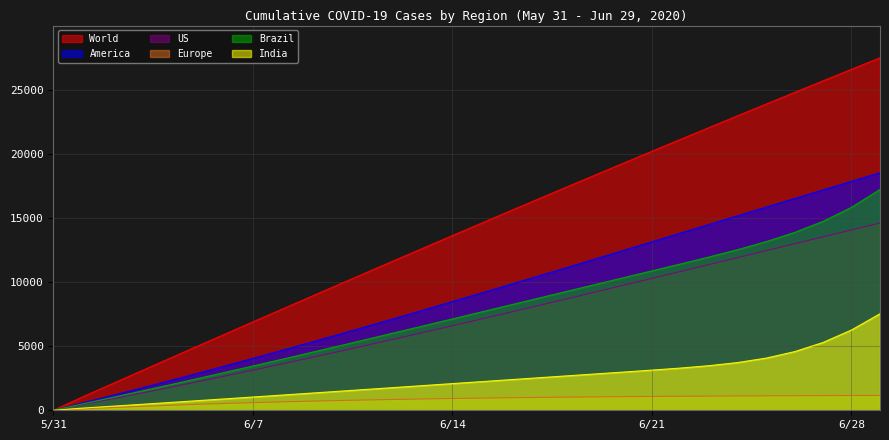

Which series has the largest range (max minus min)?

World